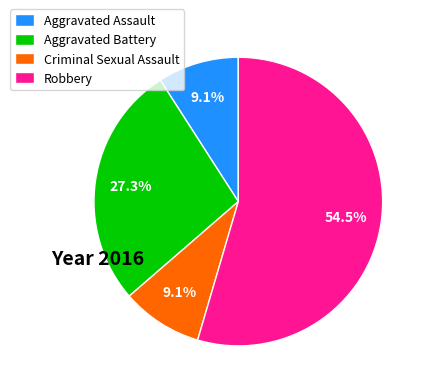

Which category has the biggest portion of the pie?

Robbery